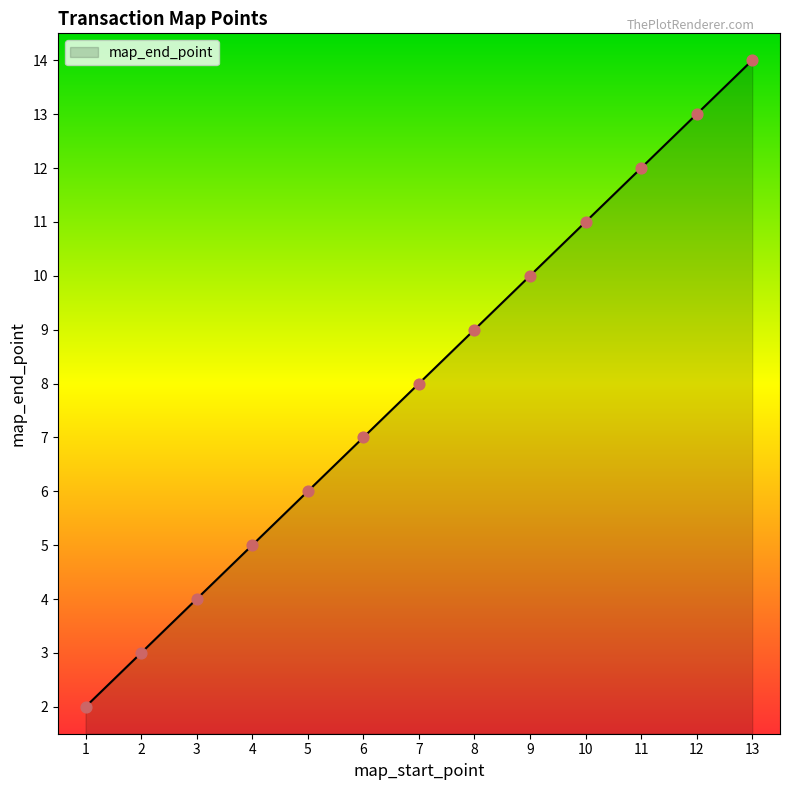

What is the change in value from 7 to 8?

+1